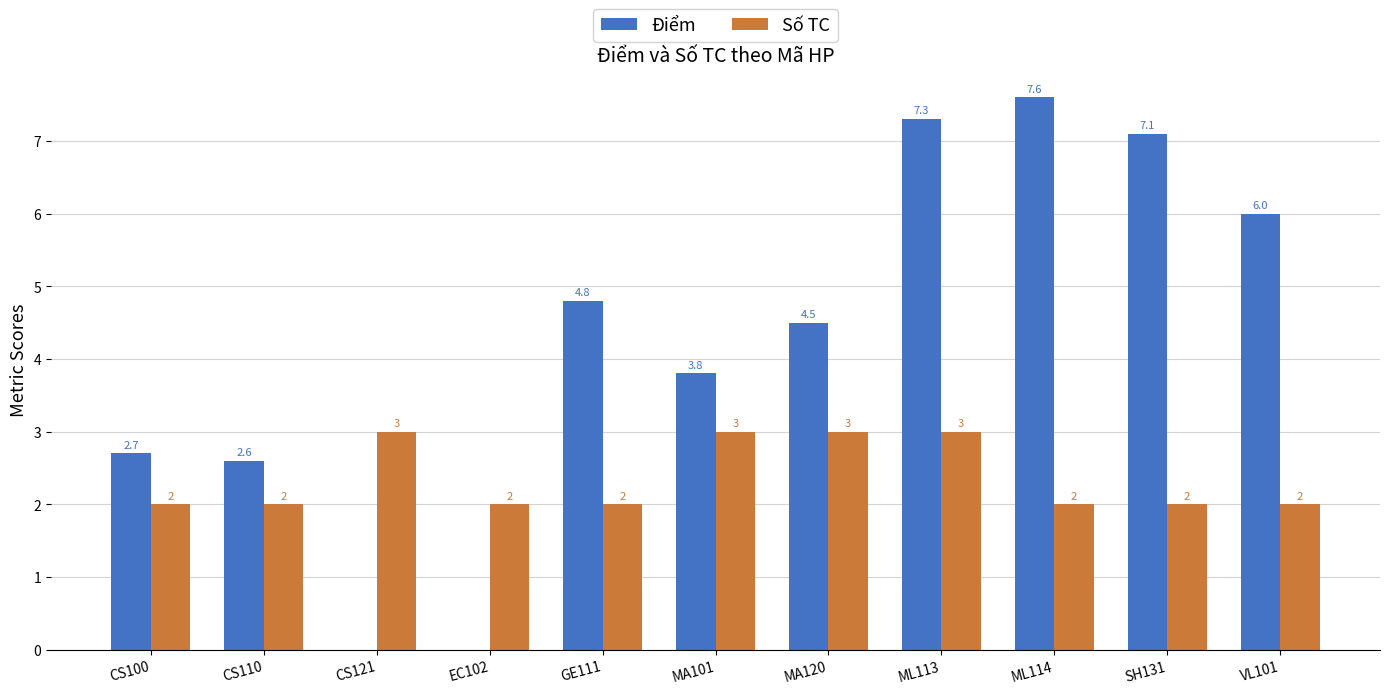

Count the number of categories in the chart.

11